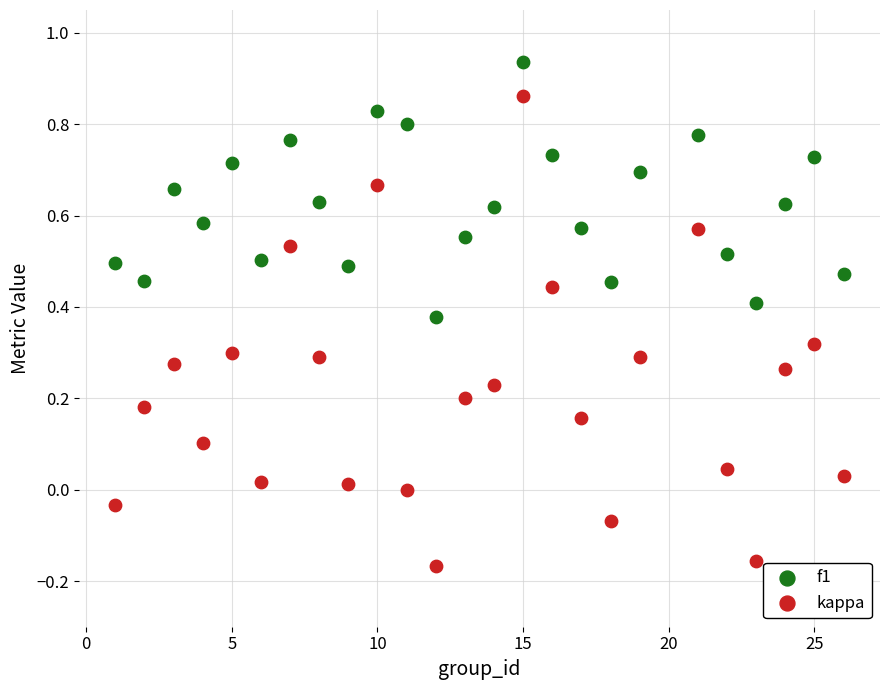

Across all data points, what is the range of X values (max minus min)?

25.0